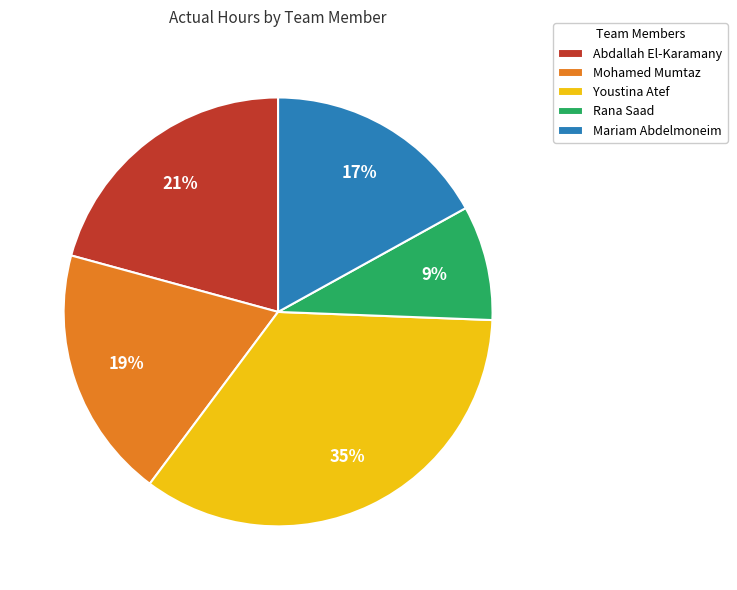

What percentage is the Abdallah El-Karamany slice, to the nearest percent?

21%